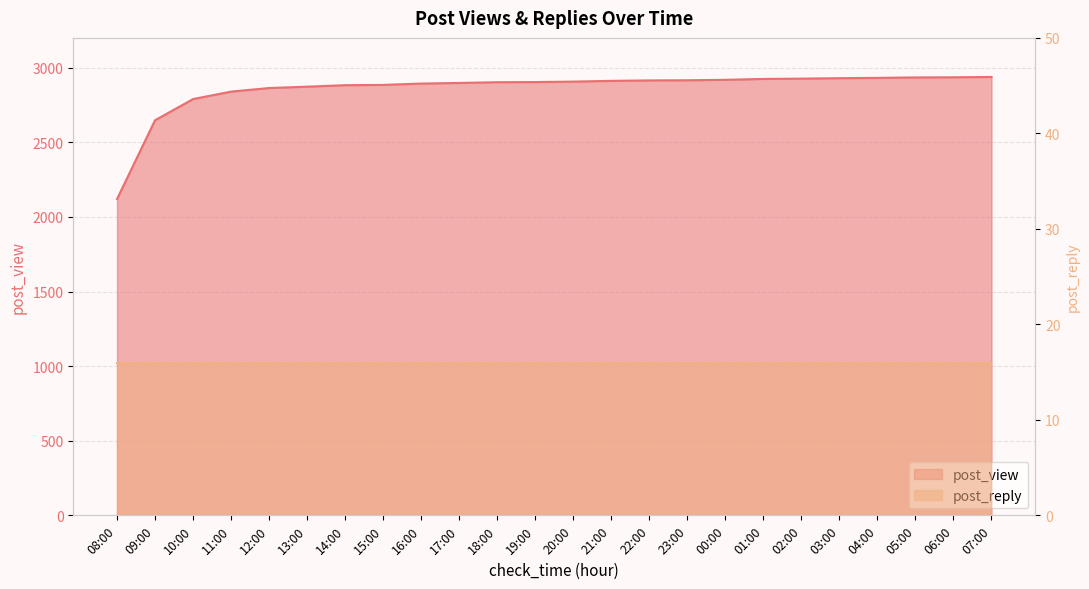

How many data points does each series have?

24